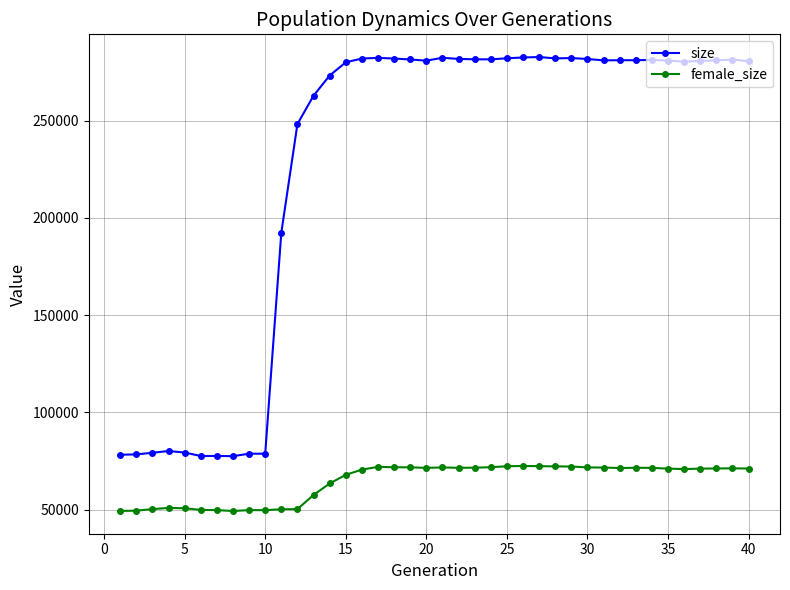

What is the difference between the maximum and second lowest values in the female_size series?

23136